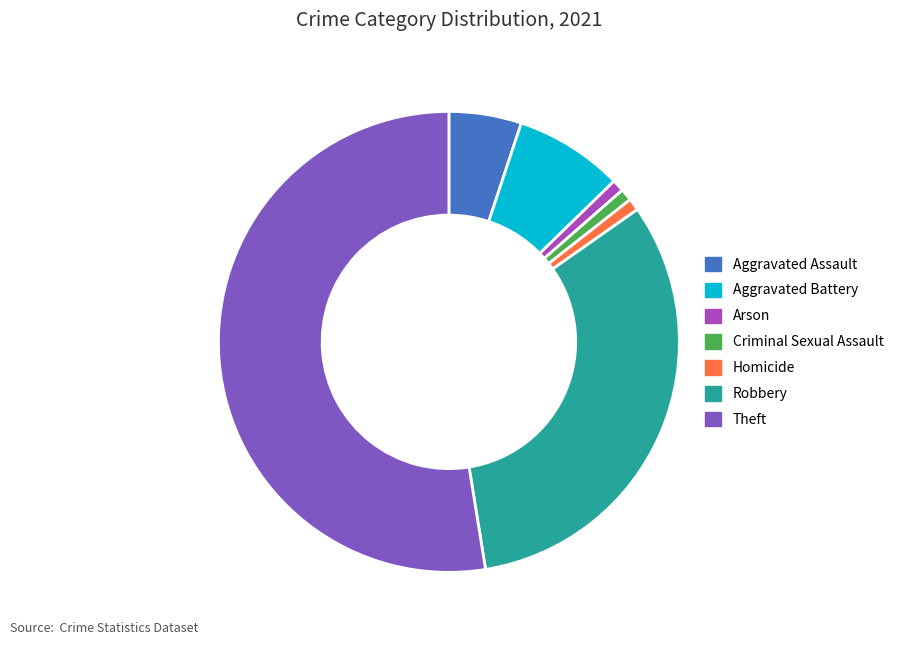

Is it true that Criminal Sexual Assault is 16% of the pie?

False